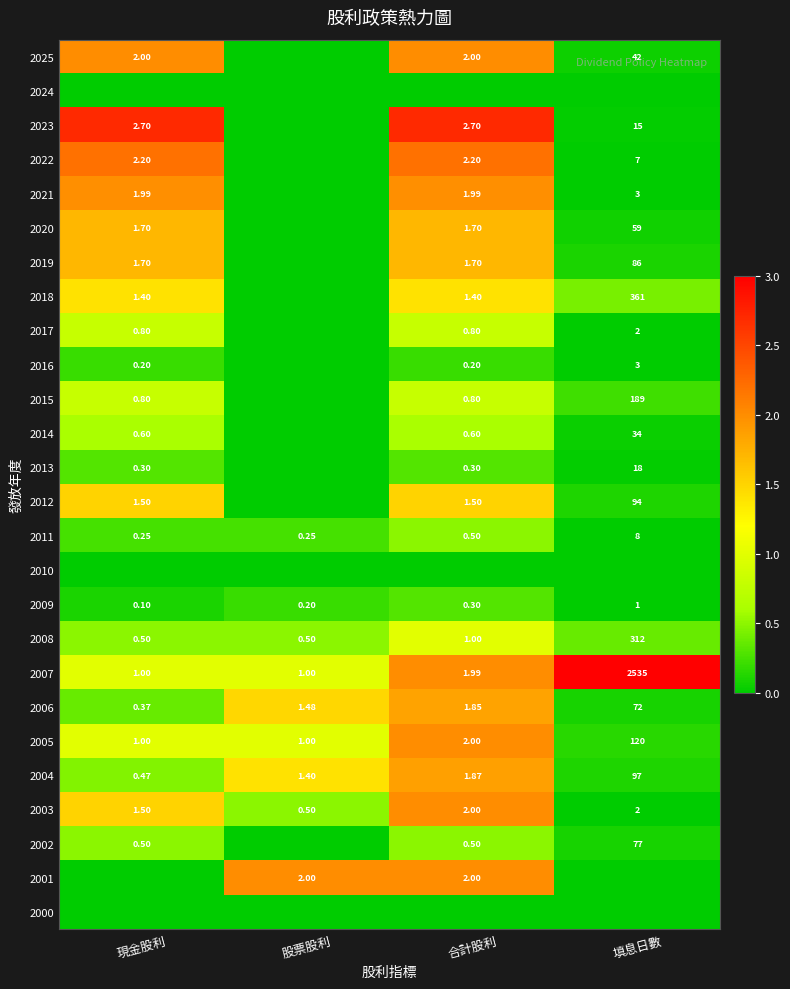

Is the value of 2011 at 填息日數 greater than the value of 2020 at 現金股利?

Yes